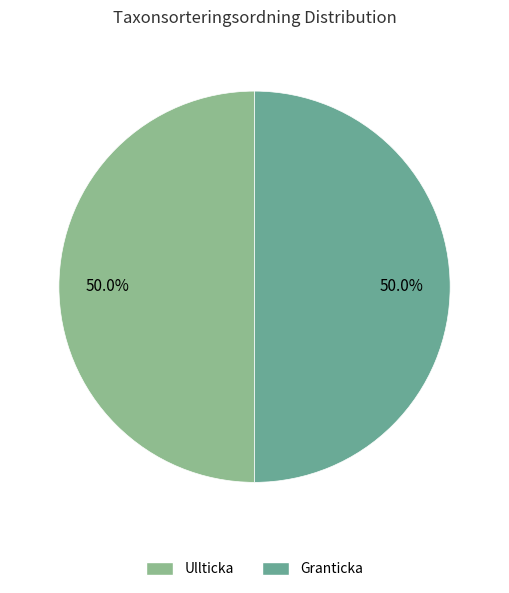

How many segments does this pie chart have?

2